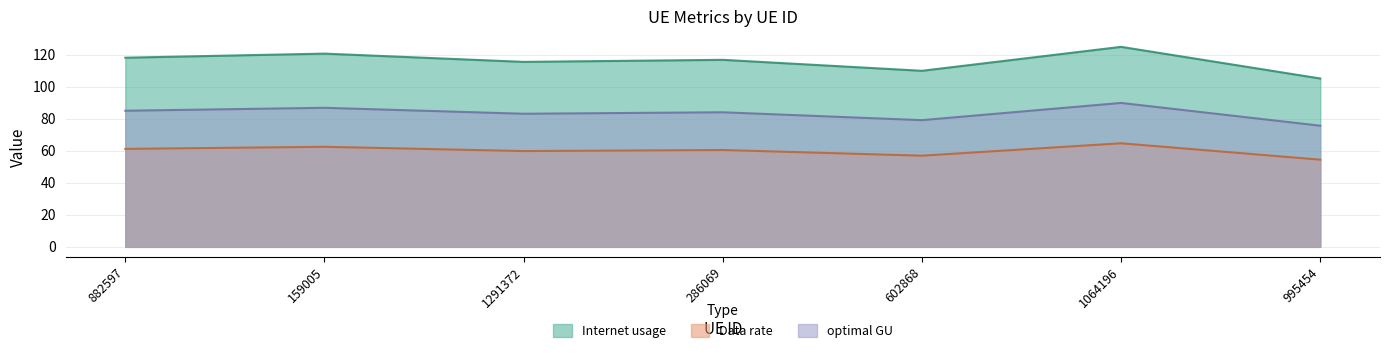

What is the highest value of the Data rate series?

64.7